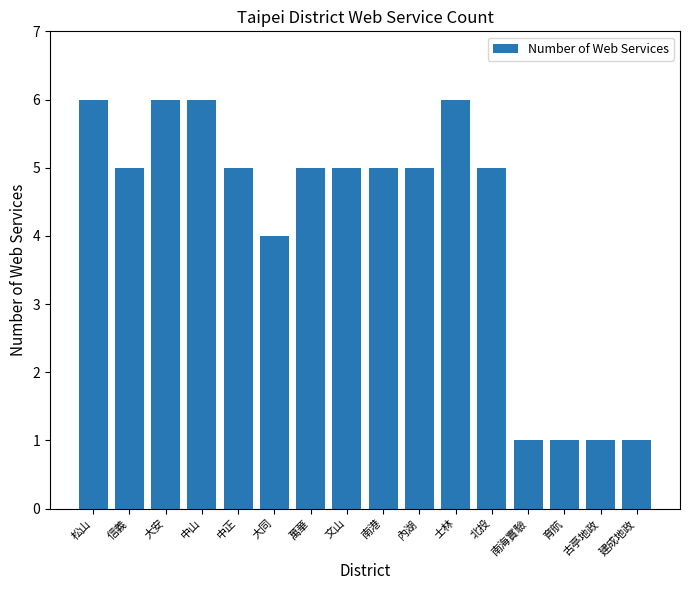

At which label is the value closest to 3?

大同